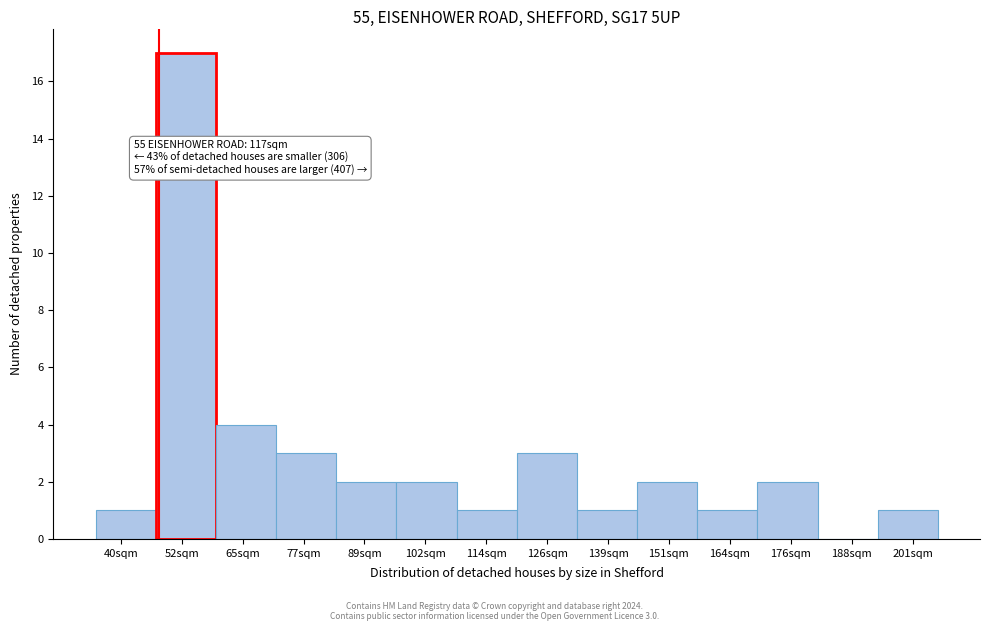

Reading left to right, list all the values displayed in this chart.

40sqm=1	52sqm=17	65sqm=4	77sqm=3	89sqm=2	102sqm=2	114sqm=1	126sqm=3	139sqm=1	151sqm=2	164sqm=1	176sqm=2	188sqm=0	201sqm=1